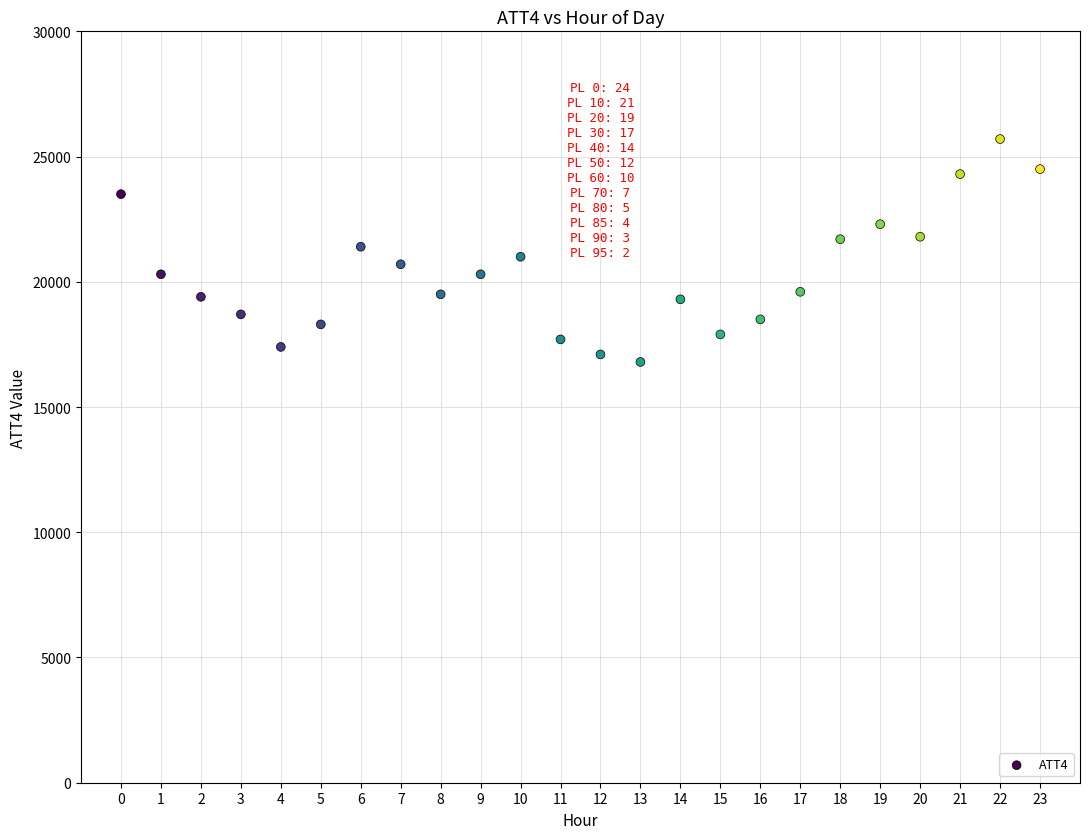

What is the range of Y values (max minus min)?

8900